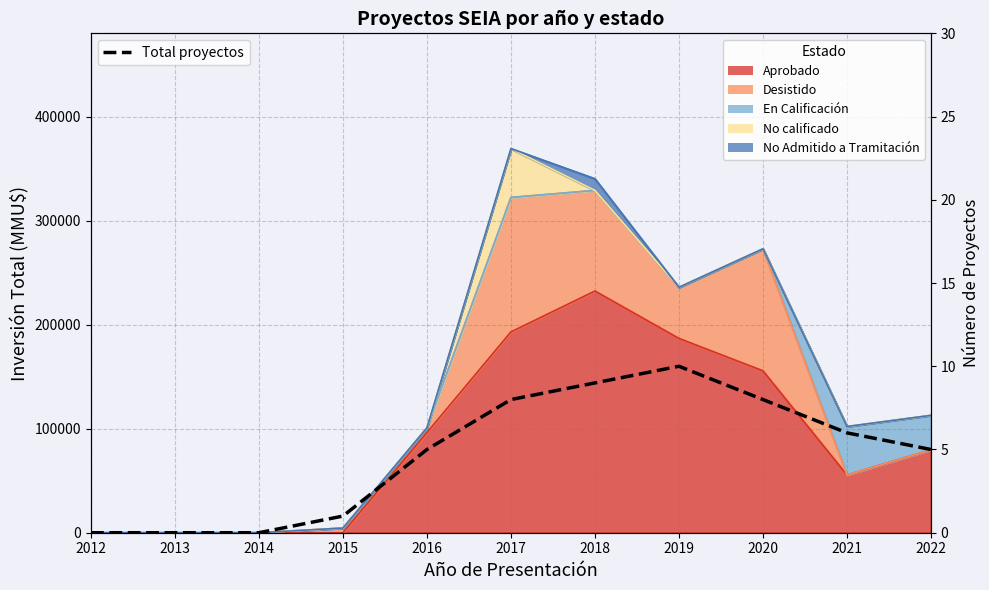

The chart shows a value of 9 at 2018. True or false?

True